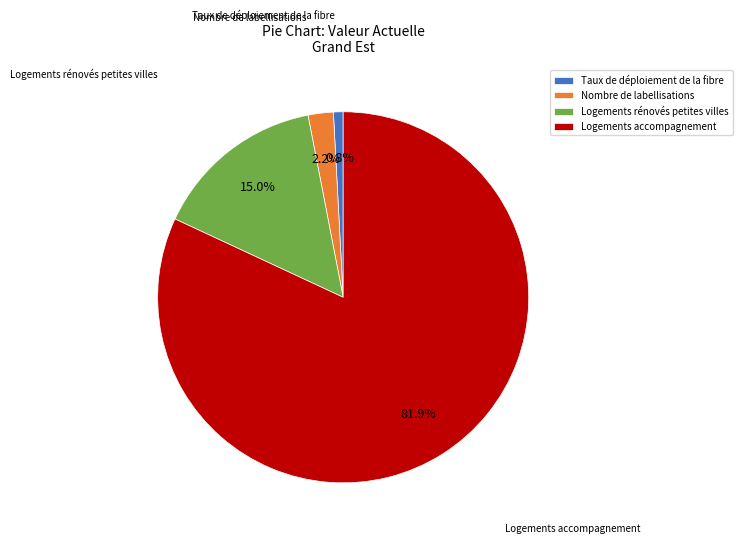

What is the largest slice in the pie chart?

Logements accompagnement